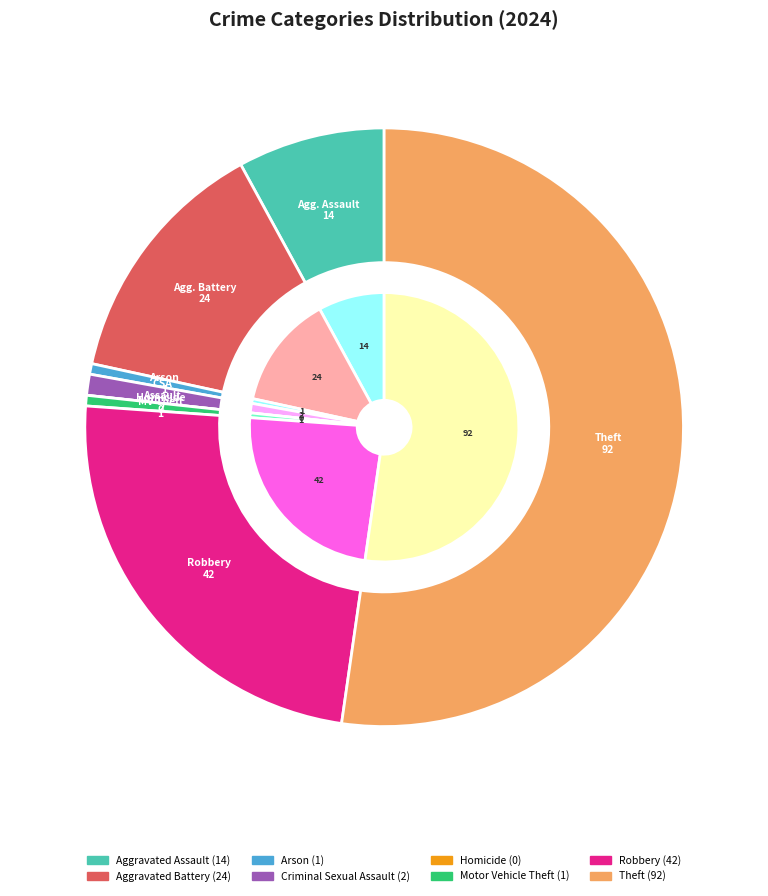

What is the change in value from Criminal Sexual Assault to Robbery?

+40